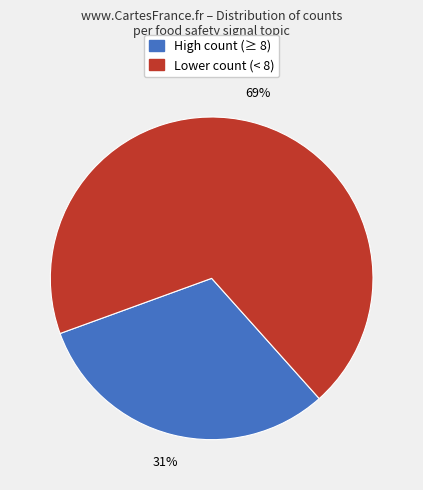

How many slices are in this pie chart?

2